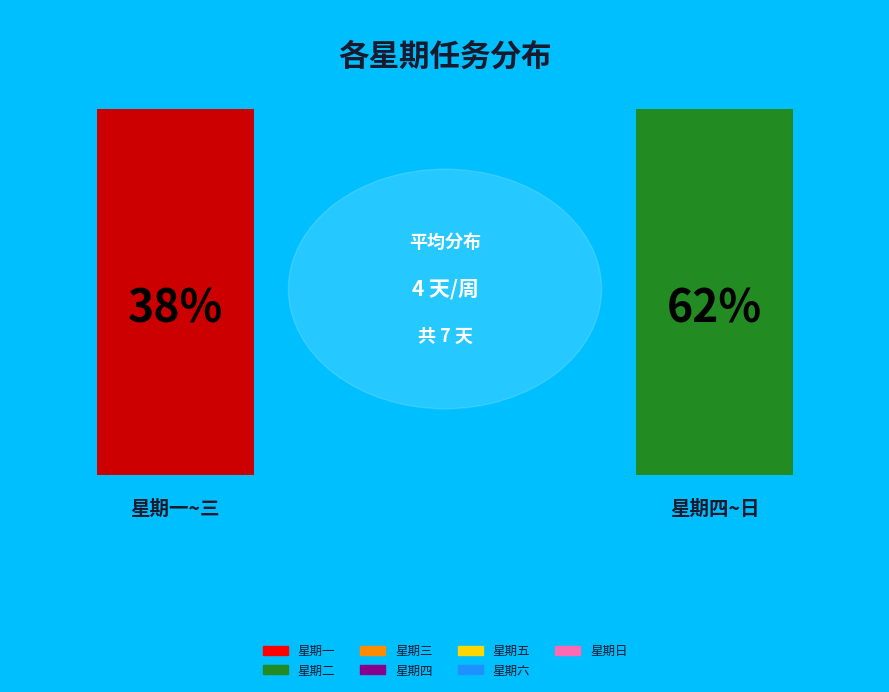

To the nearest percent, what portion does 星期二 represent?

4%